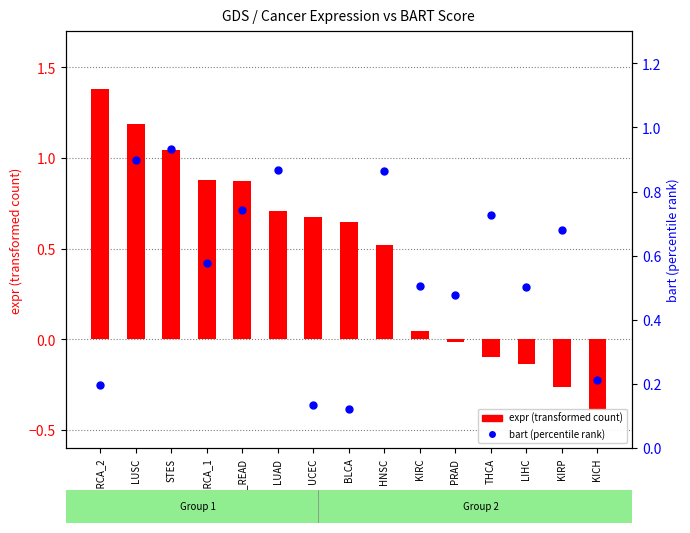

Which series reaches the maximum Y coordinate?

expr (transformed count)